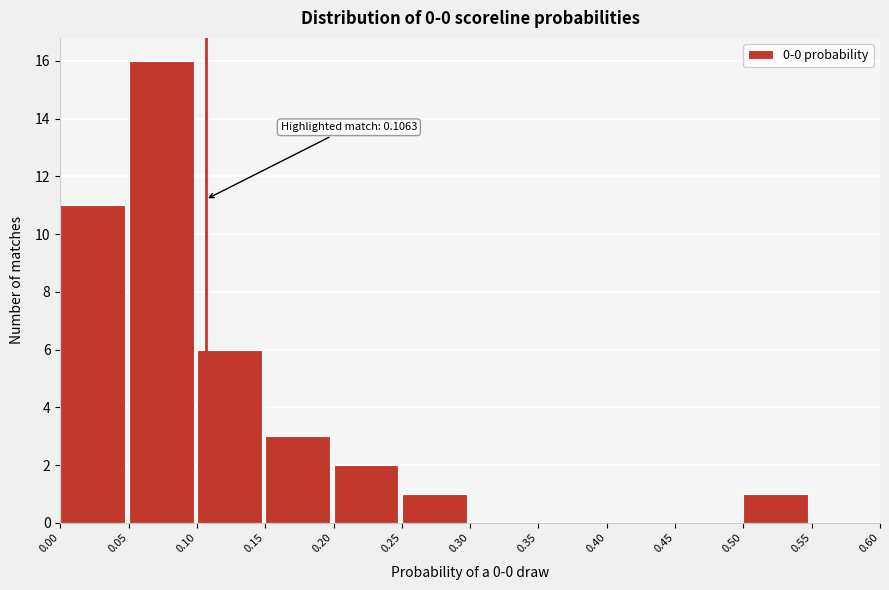

Over which range of the x-axis is the bar tallest?

0.05 to 0.10